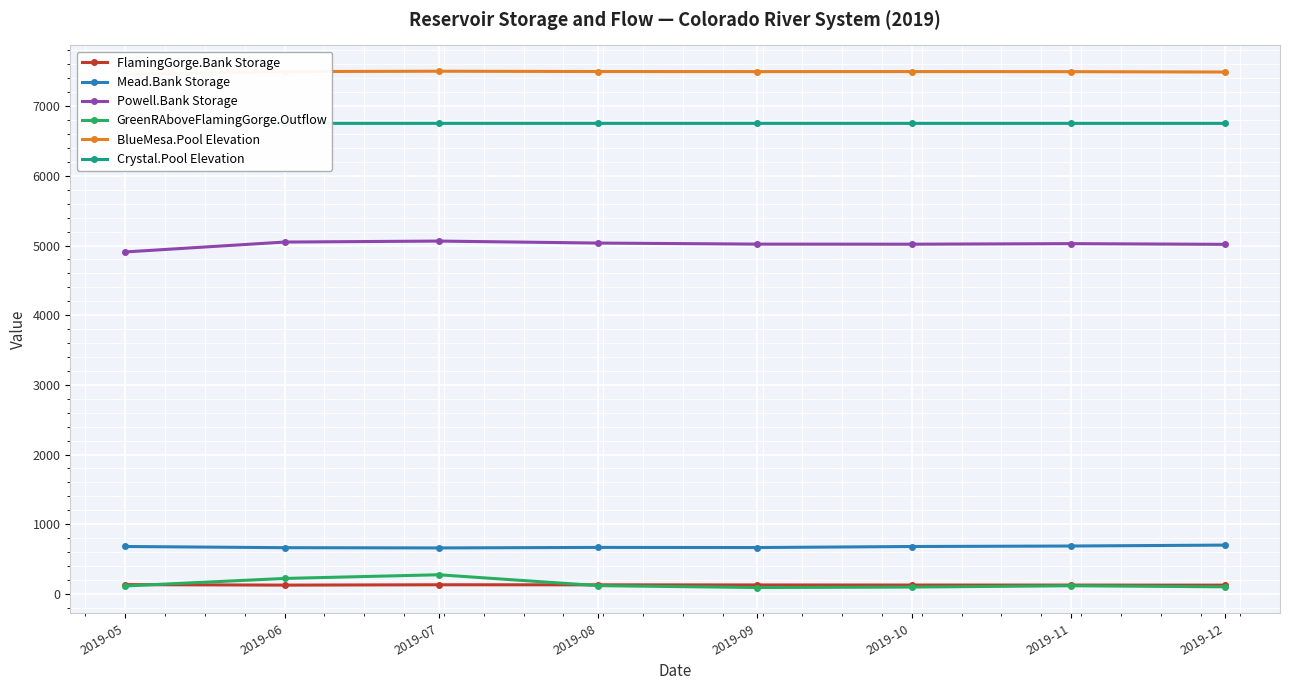

Reading left to right, extract all data points from this chart.

FlamingGorge.Bank Storage: 2019-05=133.1	2019-06=126.0	2019-07=131.0	2019-08=130.1	2019-09=128.3	2019-10=126.9	2019-11=126.4	2019-12=125.4
Mead.Bank Storage: 2019-05=680.4	2019-06=663.3	2019-07=659.7	2019-08=667.1	2019-09=665.2	2019-10=680.1	2019-11=687.2	2019-12=700.3
Powell.Bank Storage: 2019-05=4907.7	2019-06=5049.7	2019-07=5063.8	2019-08=5035.2	2019-09=5020.0	2019-10=5018.8	2019-11=5026.6	2019-12=5016.9
GreenRAboveFlamingGorge.Outflow: 2019-05=113.8	2019-06=221.9	2019-07=274.6	2019-08=118.6	2019-09=91.5	2019-10=98.1	2019-11=116.8	2019-12=101.7
BlueMesa.Pool Elevation: 2019-05=7454.7	2019-06=7496.1	2019-07=7501.6	2019-08=7497.1	2019-09=7495.7	2019-10=7496.2	2019-11=7495.0	2019-12=7490.0
Crystal.Pool Elevation: 2019-05=6753.0	2019-06=6753.0	2019-07=6753.0	2019-08=6753.0	2019-09=6753.0	2019-10=6753.0	2019-11=6753.0	2019-12=6753.0